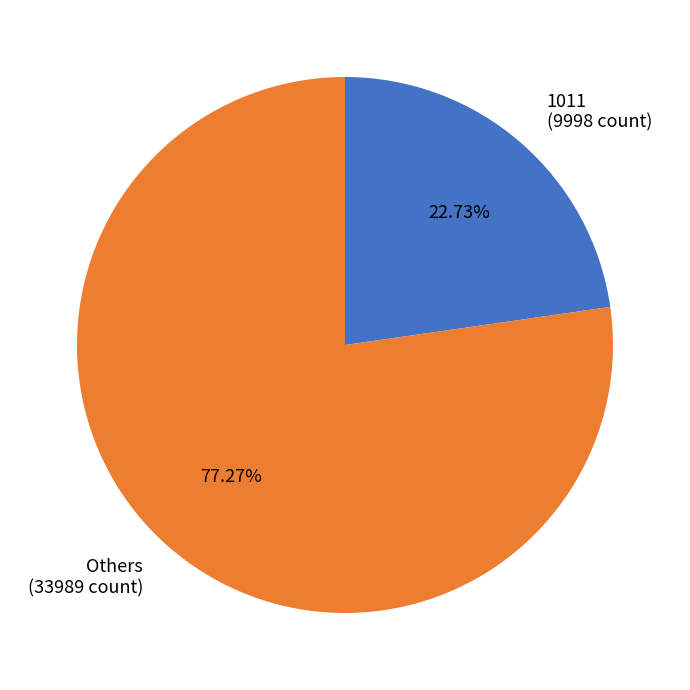

What is the smallest slice in the pie chart?

1011 (9998 count)